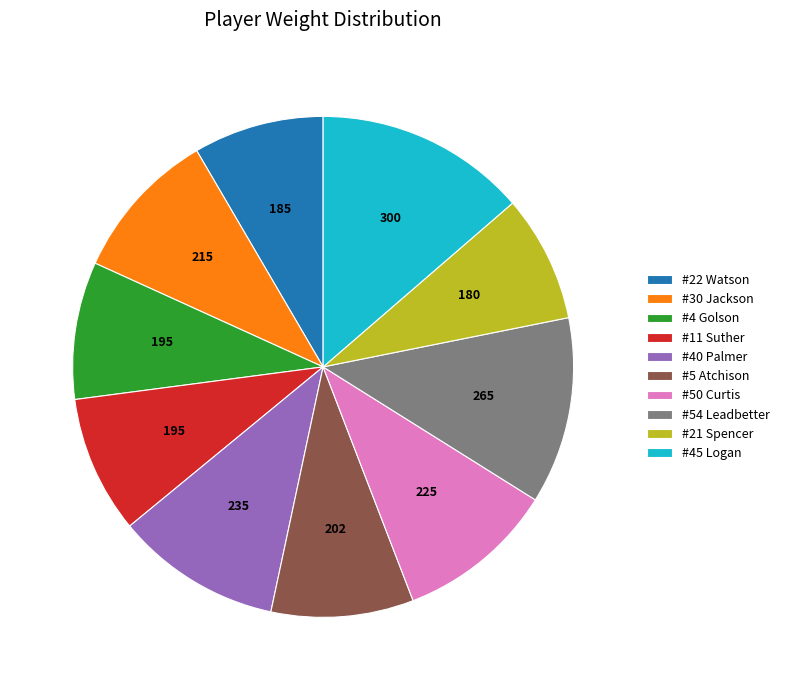

Between #4 Golson and #21 Spencer, which is larger?

#4 Golson